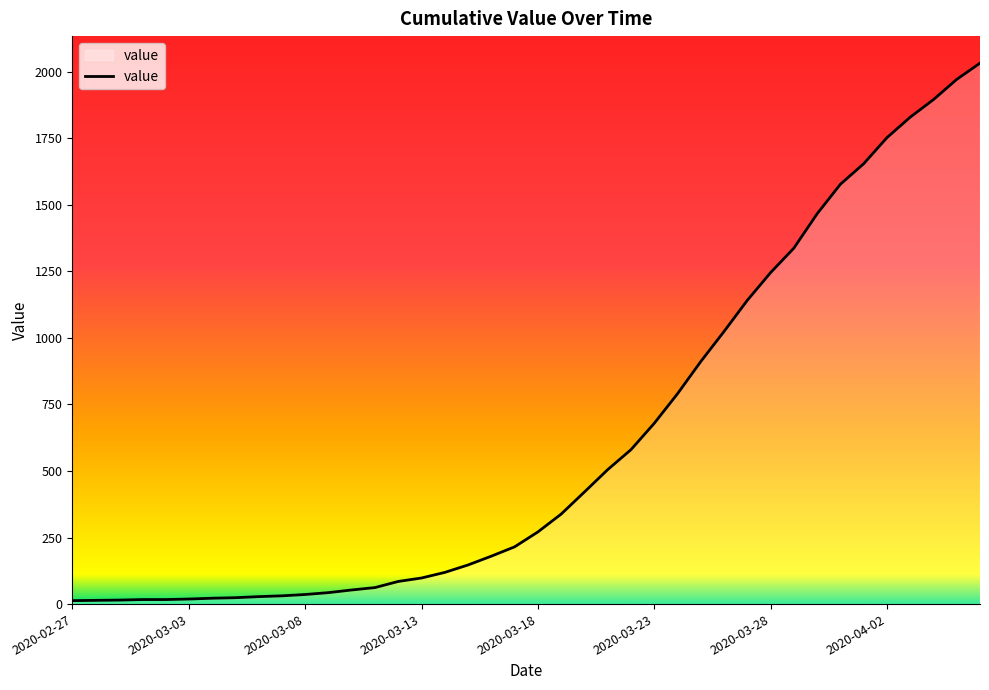

What is the greatest value displayed?

2032